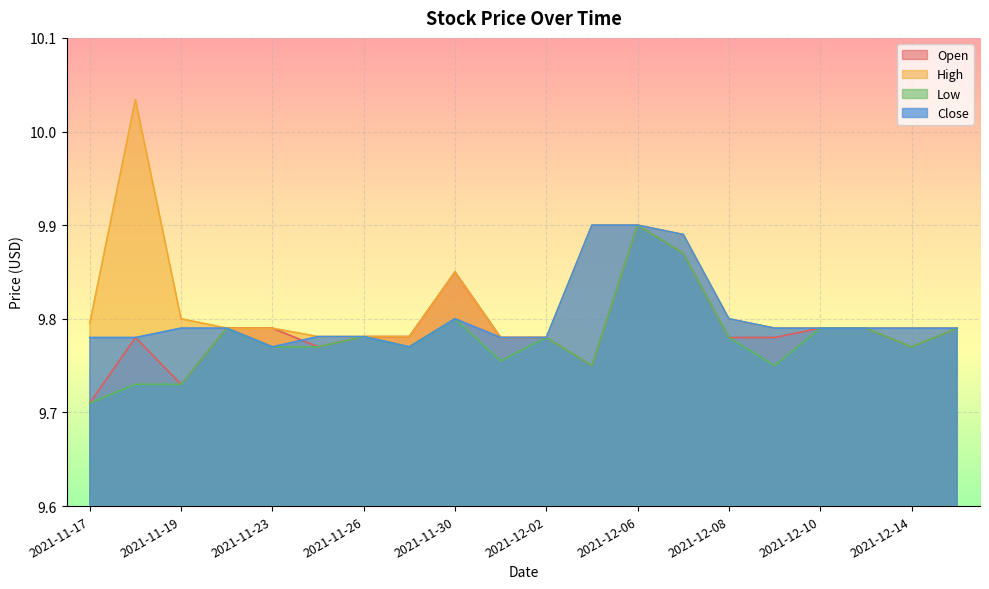

What is the value of the Close point at the 16th from the left?

9.8